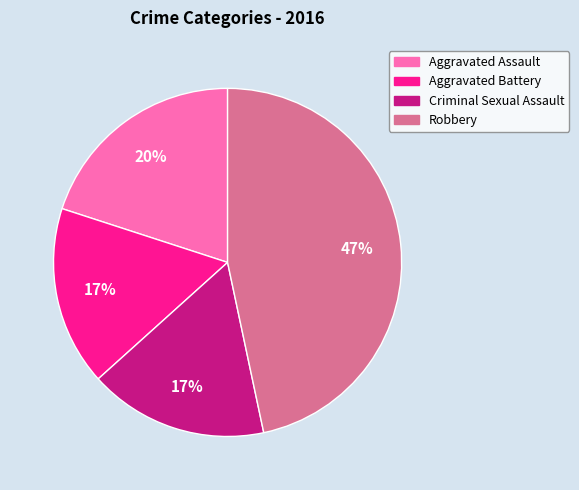

Between Aggravated Assault and Criminal Sexual Assault, which is larger?

Aggravated Assault